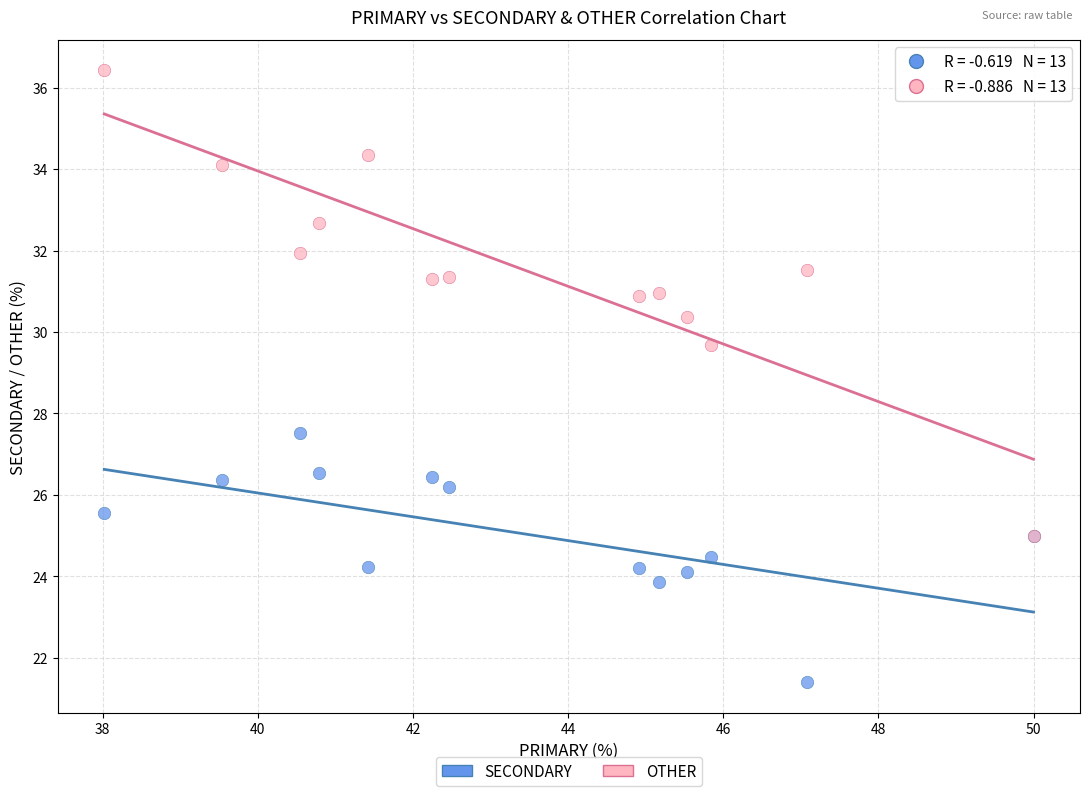

Which series contains the lowest Y value?

SECONDARY